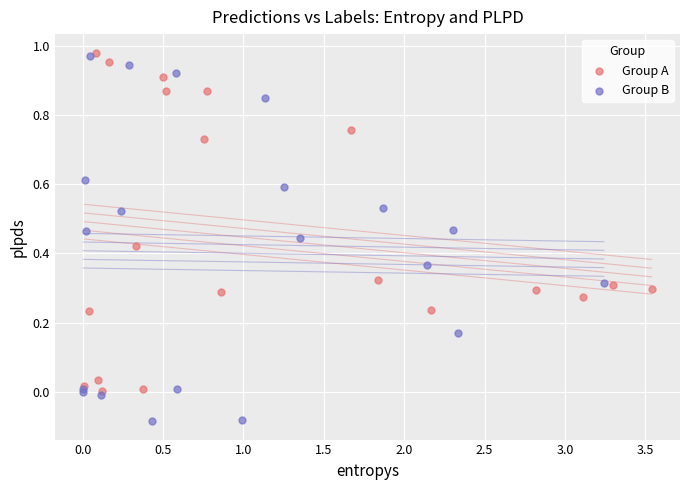

What are all the series names shown in the legend?

Group A, Group B